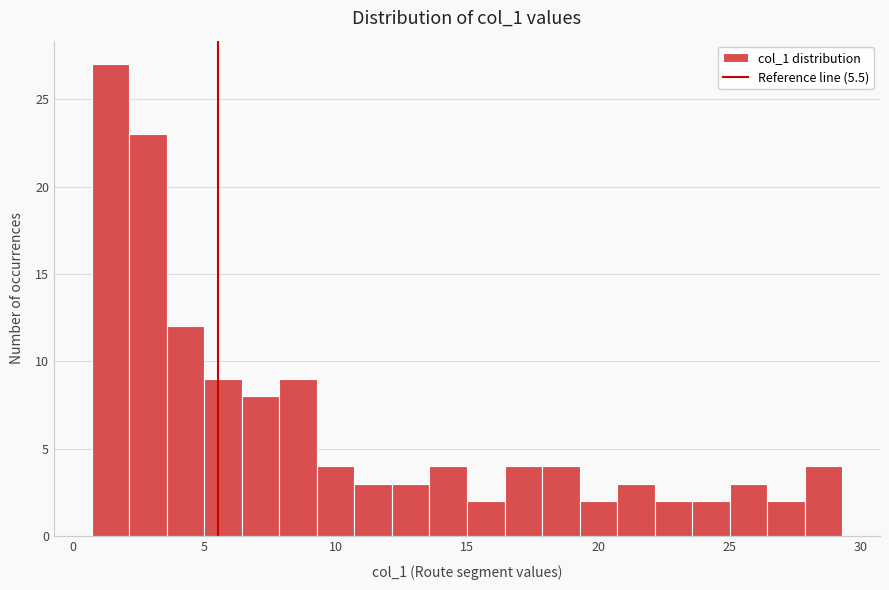

Read against the x-axis, roughly where is the centre of the tallest bar?

1.5